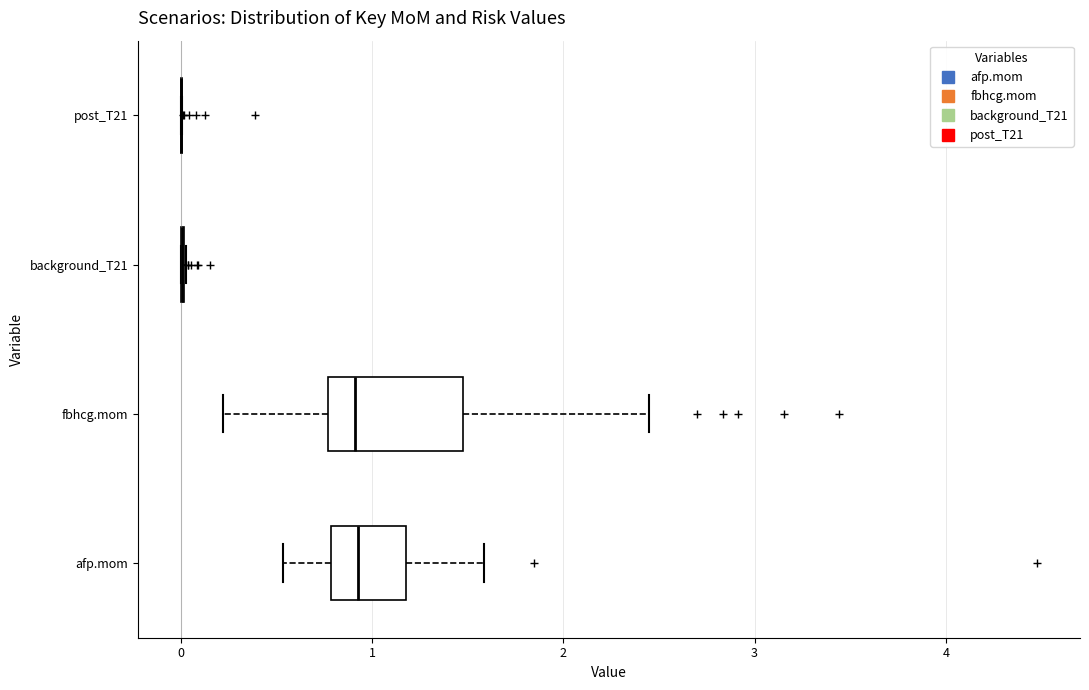

Comparing the boxes themselves (not the whiskers), which one is the widest?

fbhcg.mom